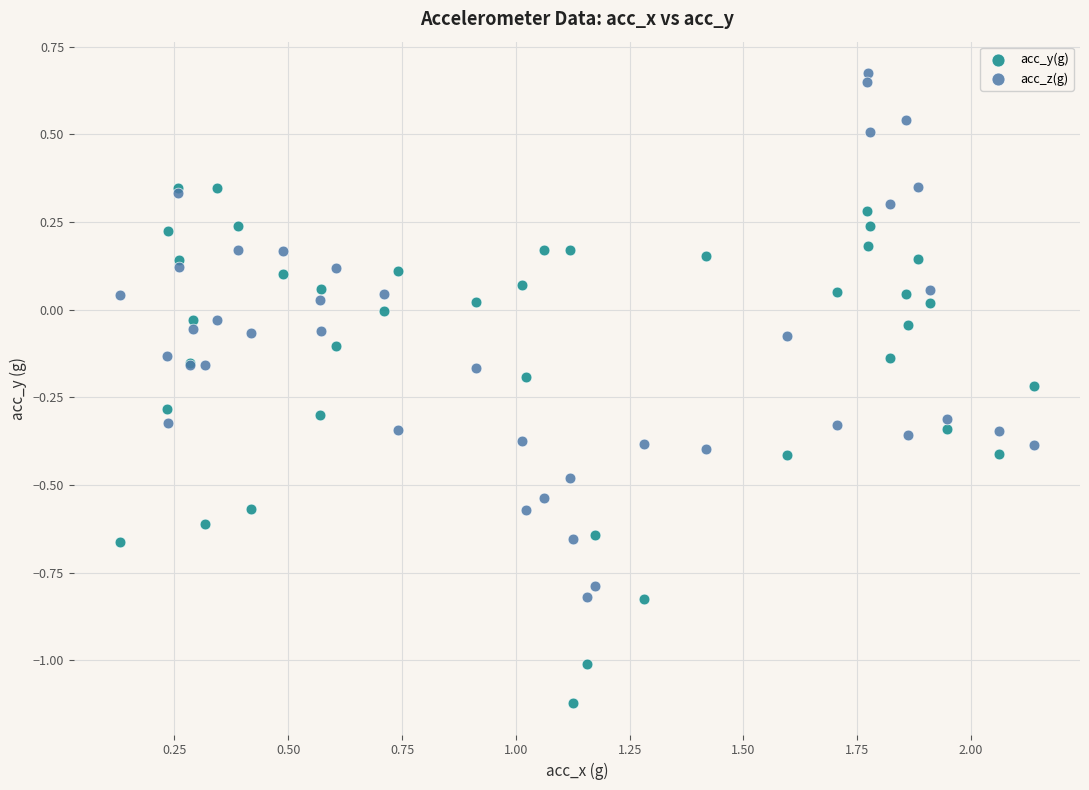

Which series reaches the minimum Y coordinate?

acc_y(g)